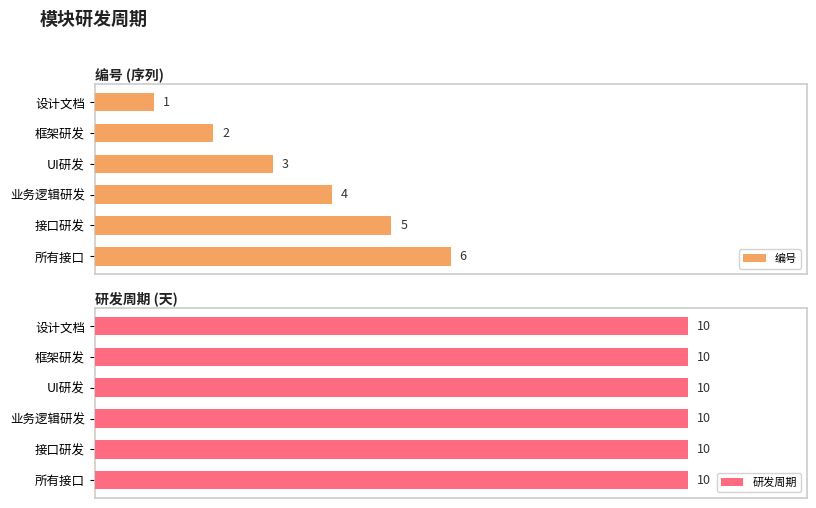

At how many categories does at least one series exceed 3?

3